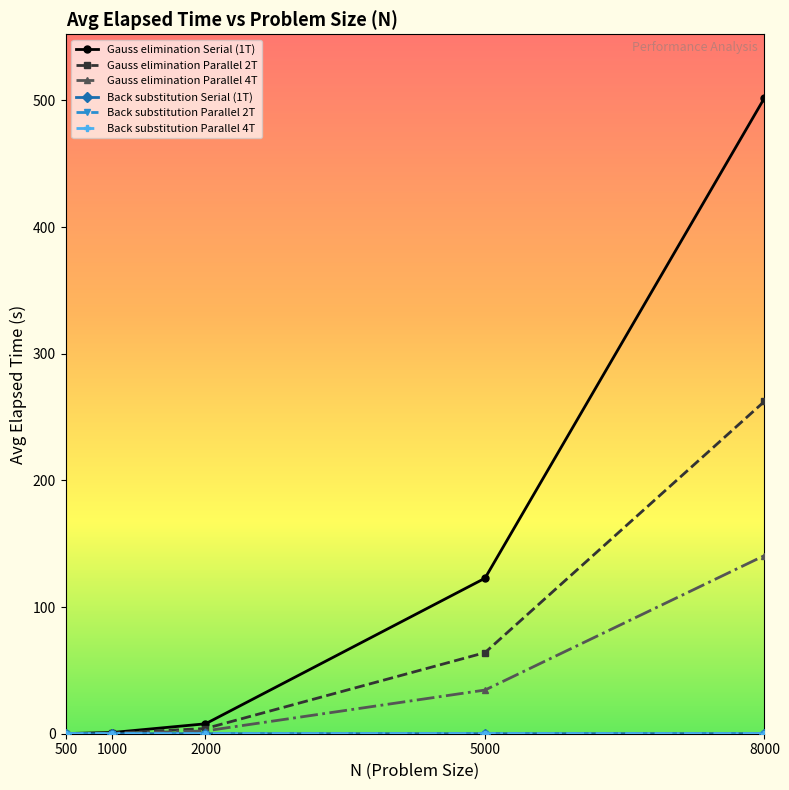

The Gauss elimination Parallel 2T series shows 86.9 at 8000. True or false?

False